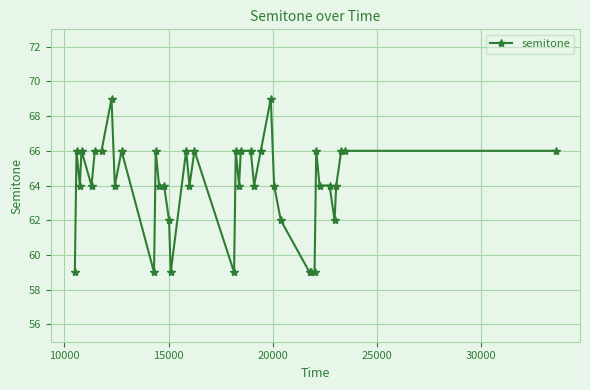

What is the difference between the second highest and minimum values?

10